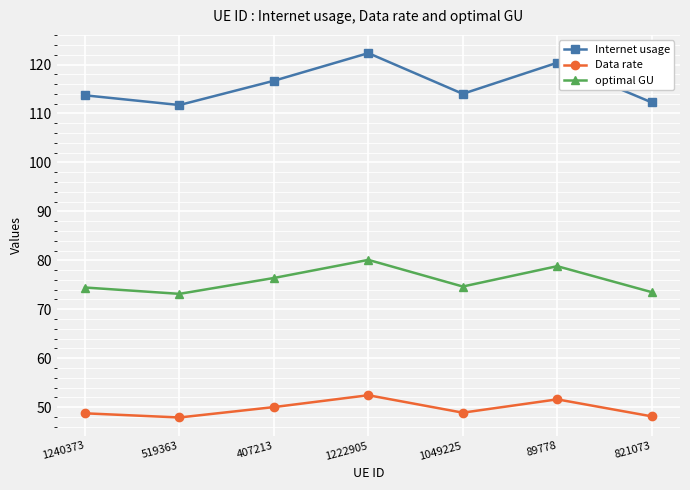

What is the value of the Data rate point at the 1st from the left?

48.7